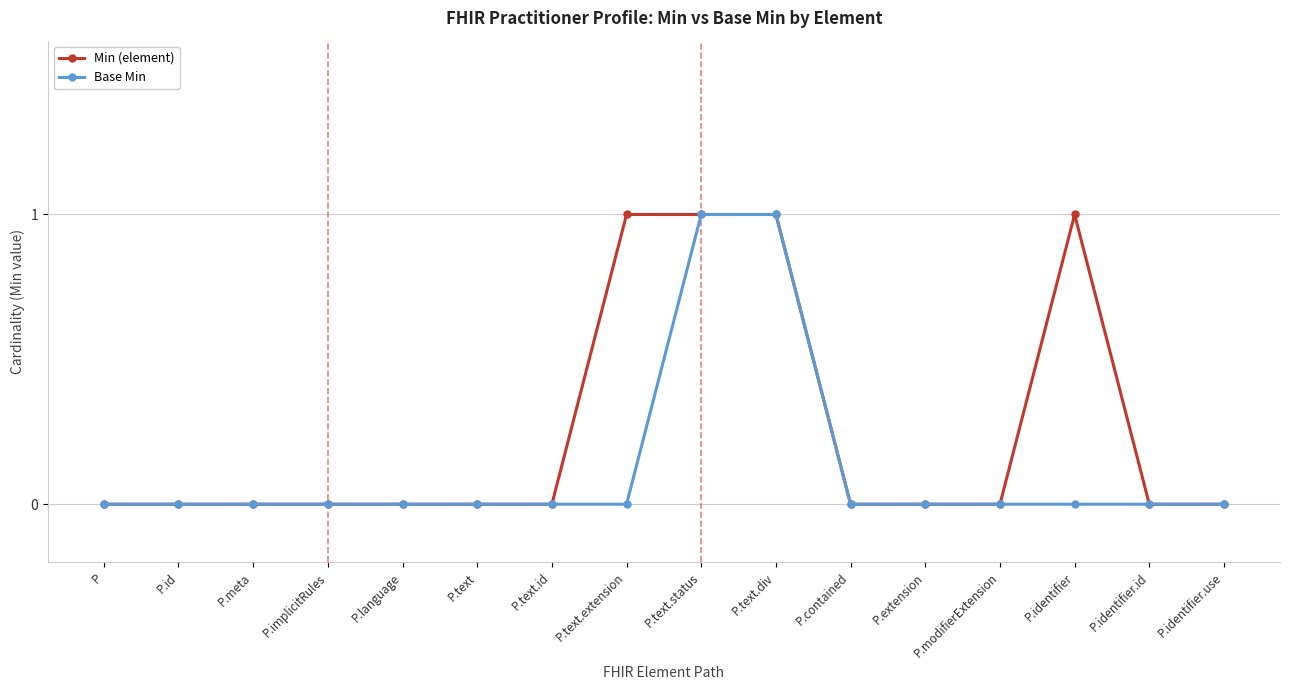

How many lines are shown in the chart?

2